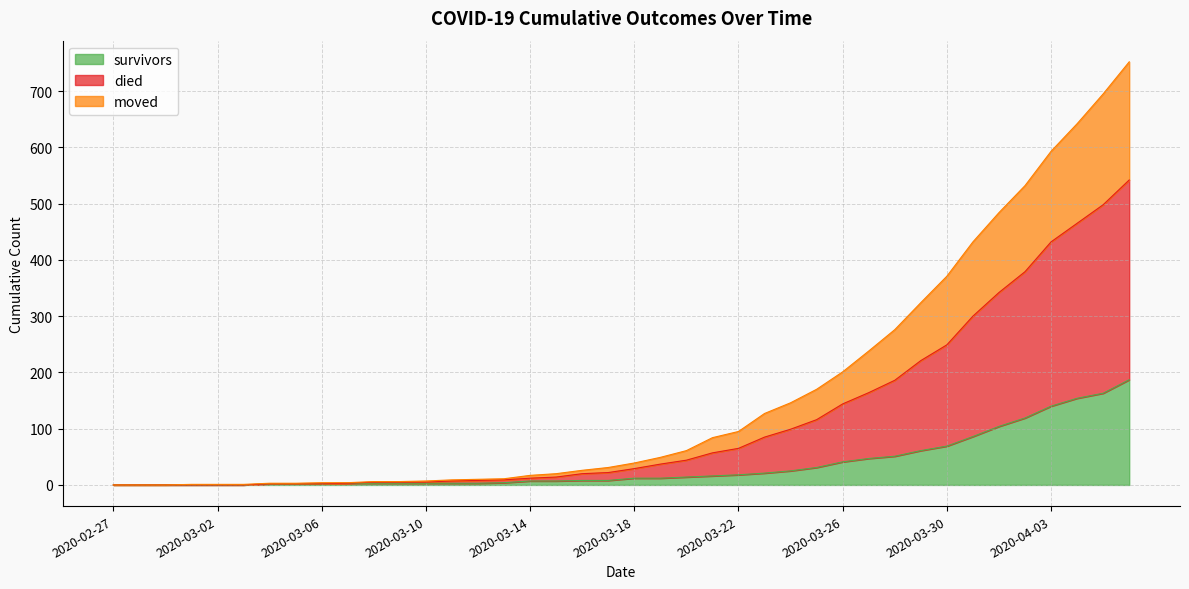

The died series shows 93 at 2020-03-29. True or false?

False